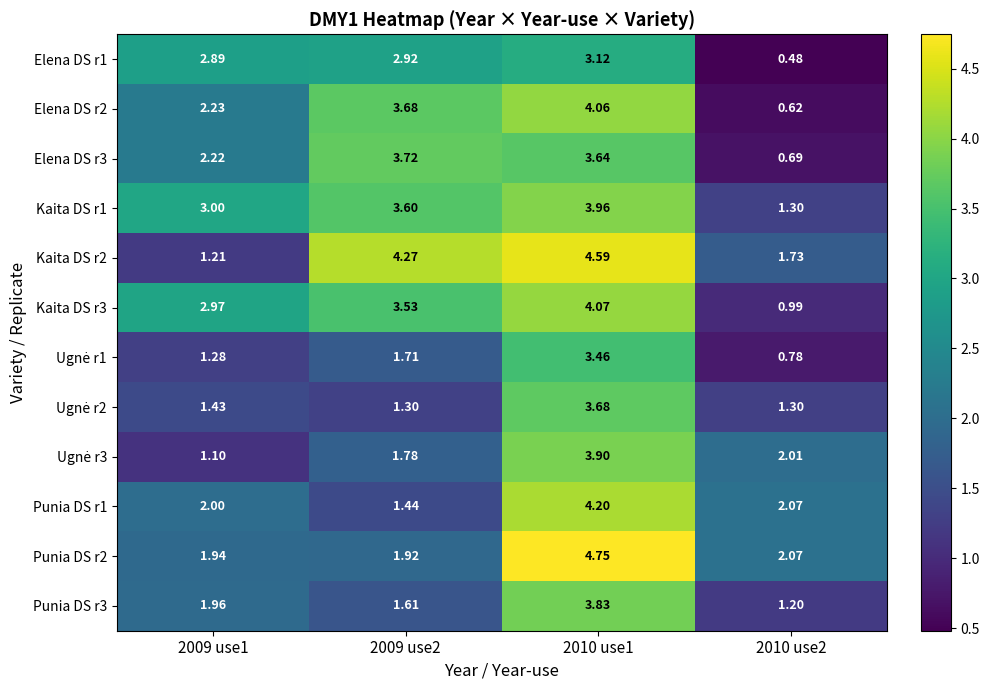

Which has a higher value, 2010 use2 or 2009 use1?

2009 use1